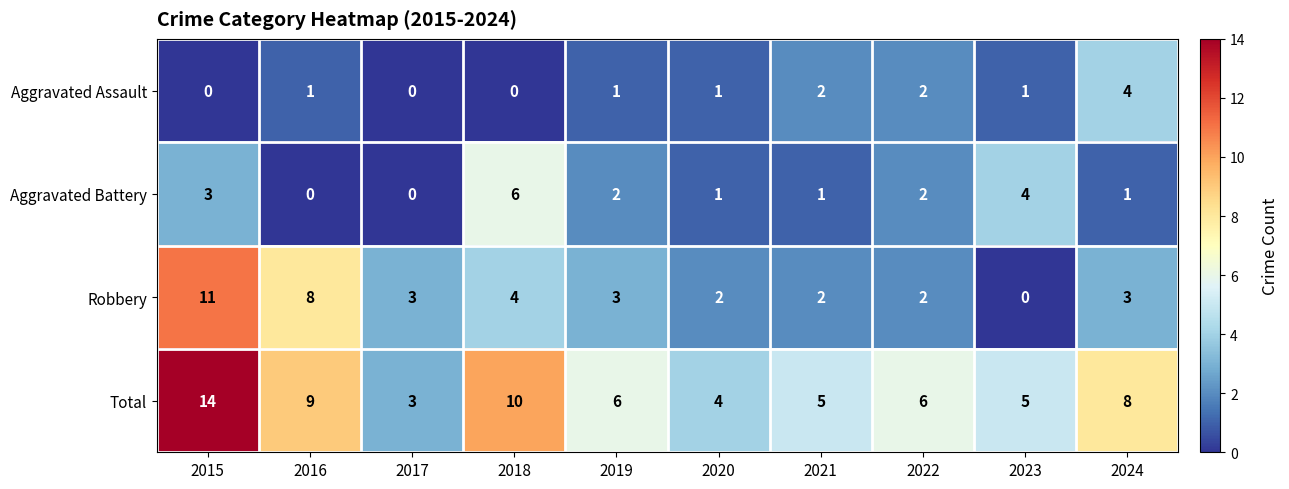

How many Aggravated Assault values are between 0 and 2?

9